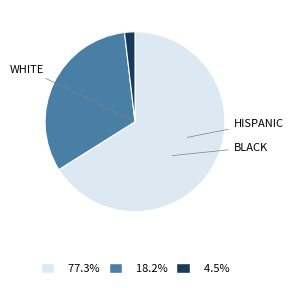

Is there a majority slice in this chart?

Yes